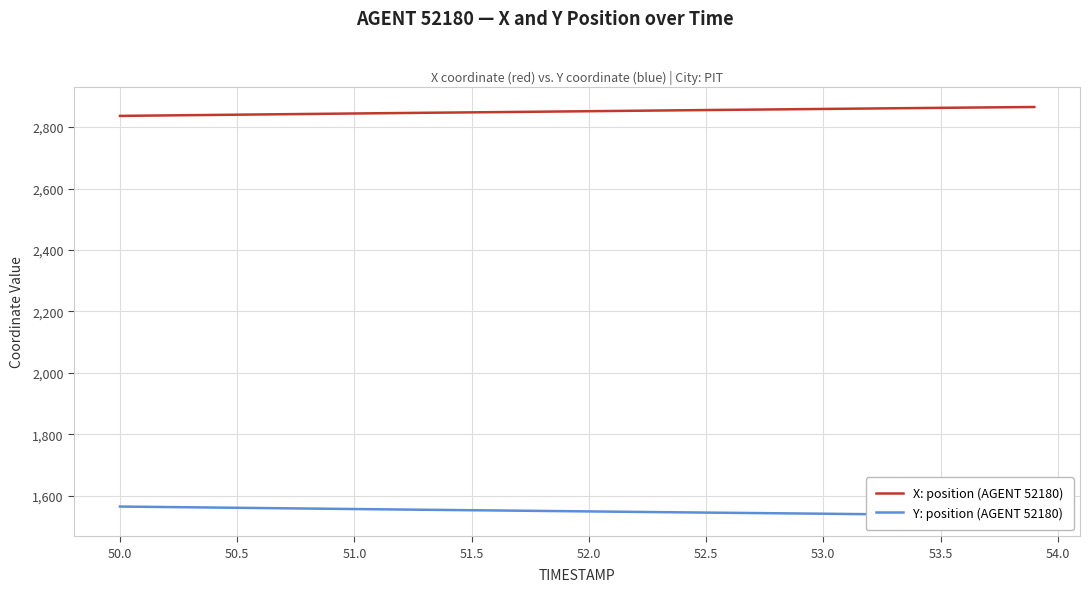

Is it true that X: position (AGENT 52180) equals 666.0 at 50.5?

False